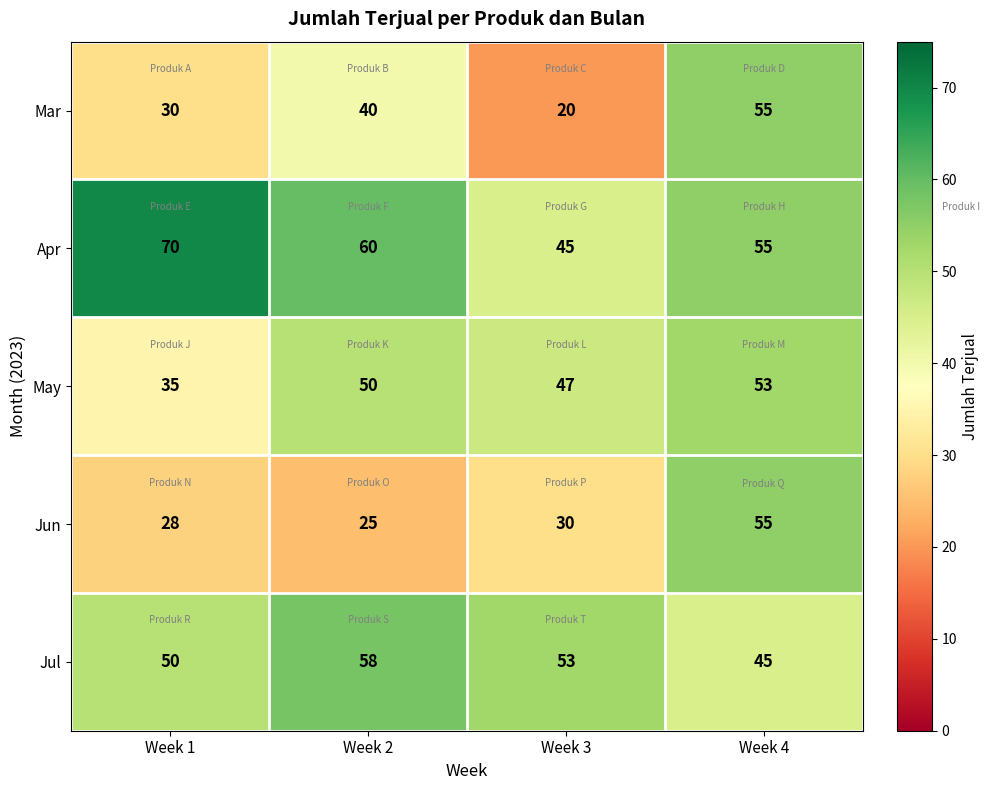

What is the difference between the Mar values at Week 4 and Week 3?

35